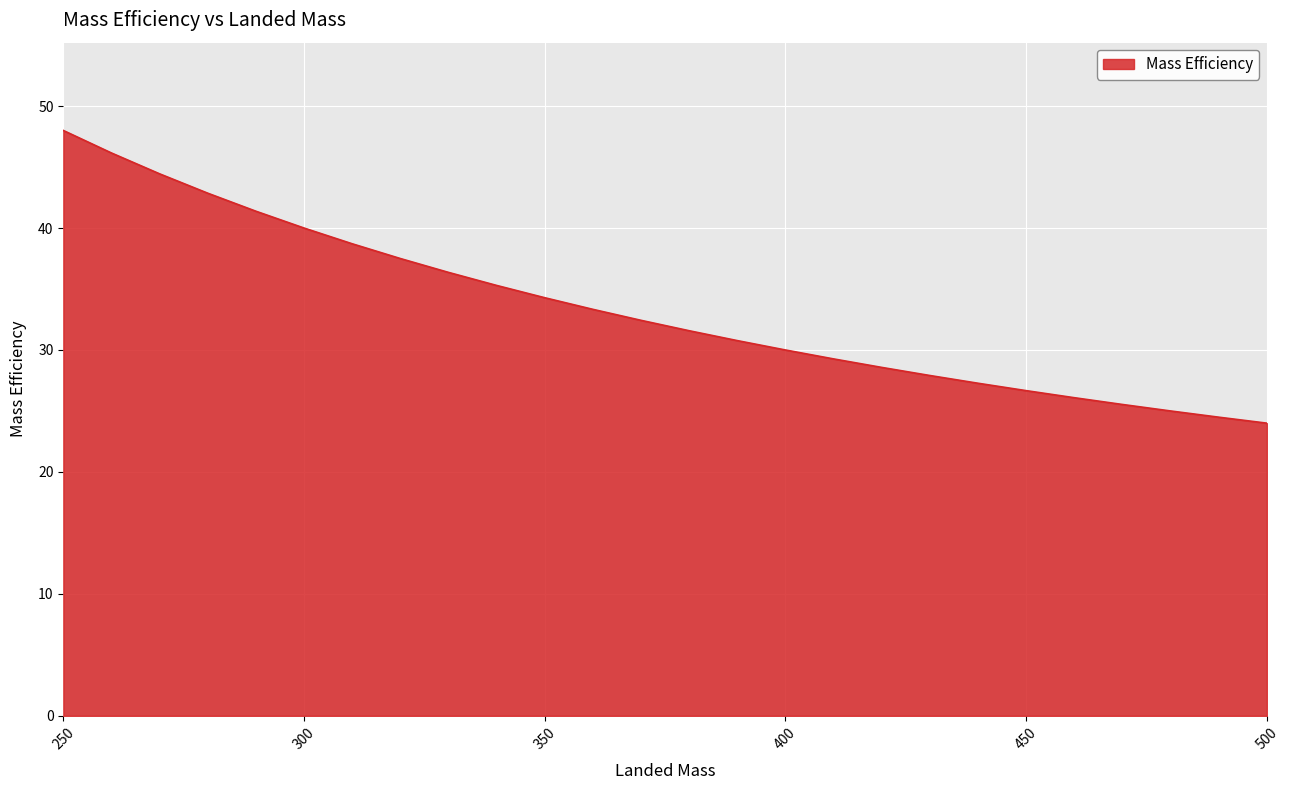

What is the difference between the second highest and second lowest values?

21.7